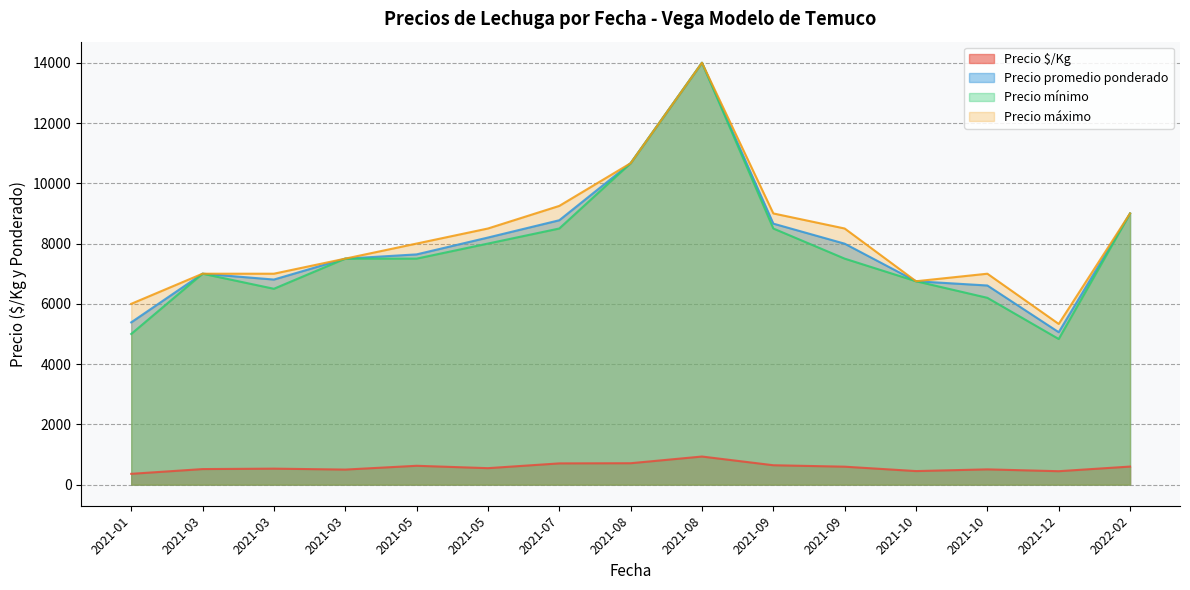

What is the sum of all Precio promedio ponderado values?

120048.6